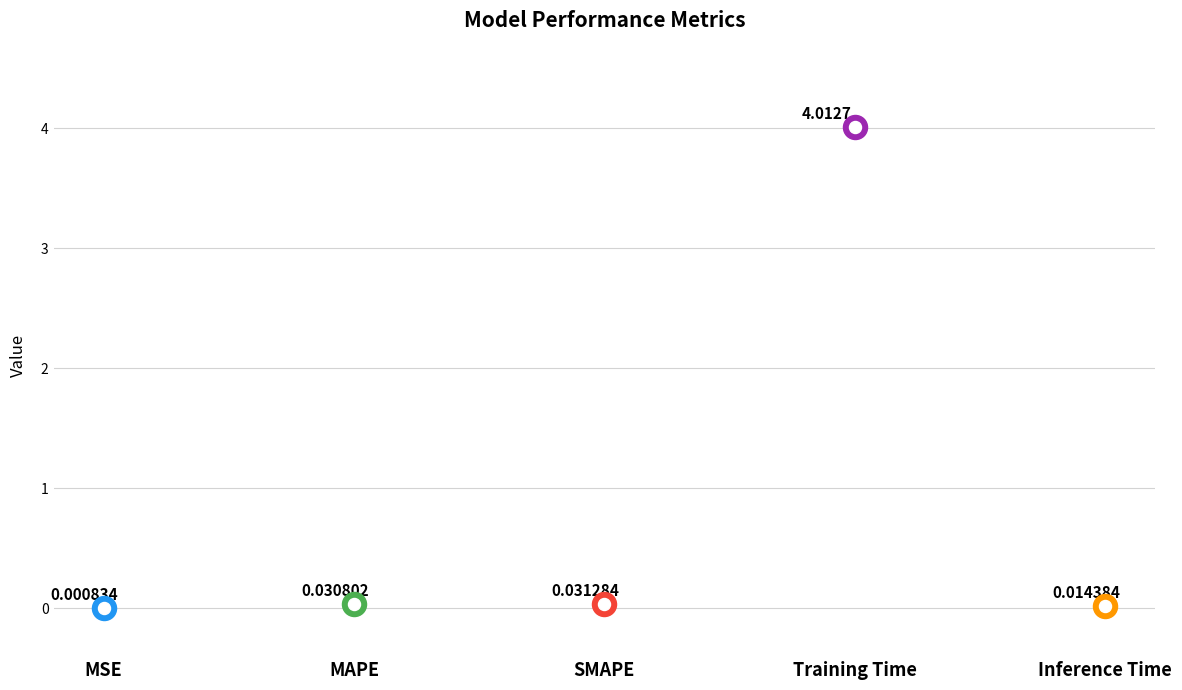

Which has a higher value, SMAPE or Training Time?

Training Time